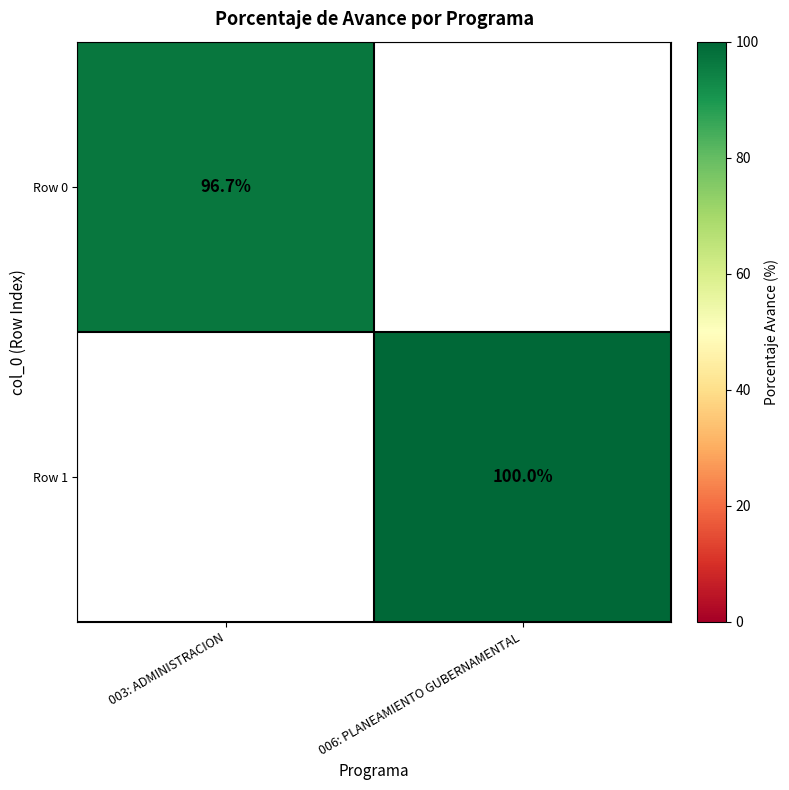

The value of Row 0 at 003: ADMINISTRACION is 165.2. True or false?

False